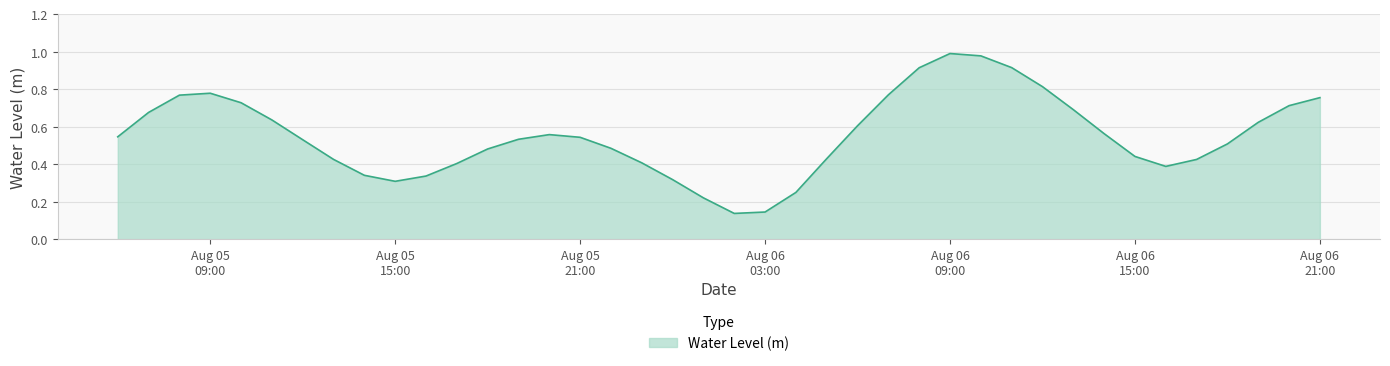

How many lines are shown in the chart?

1